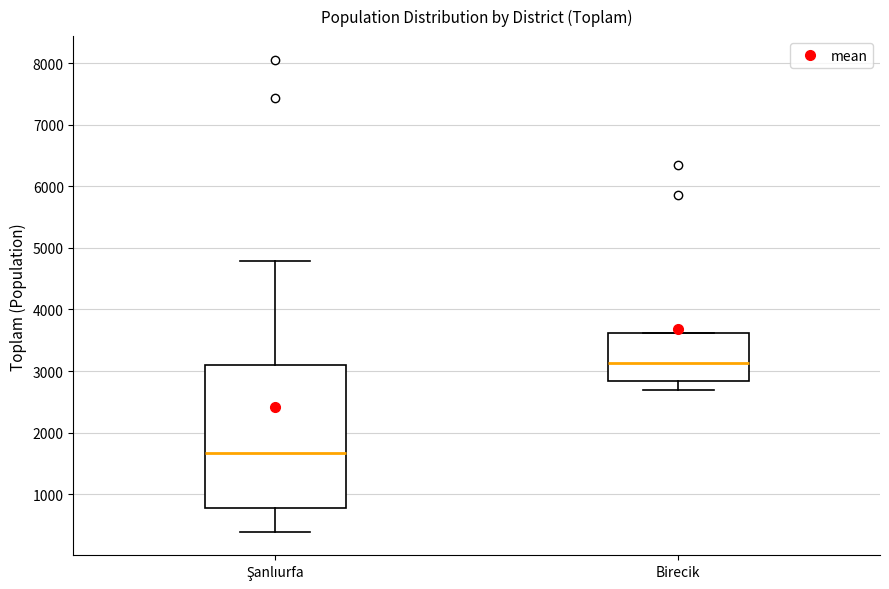

Which box is the tallest, from its lower edge to its upper edge?

Şanlıurfa